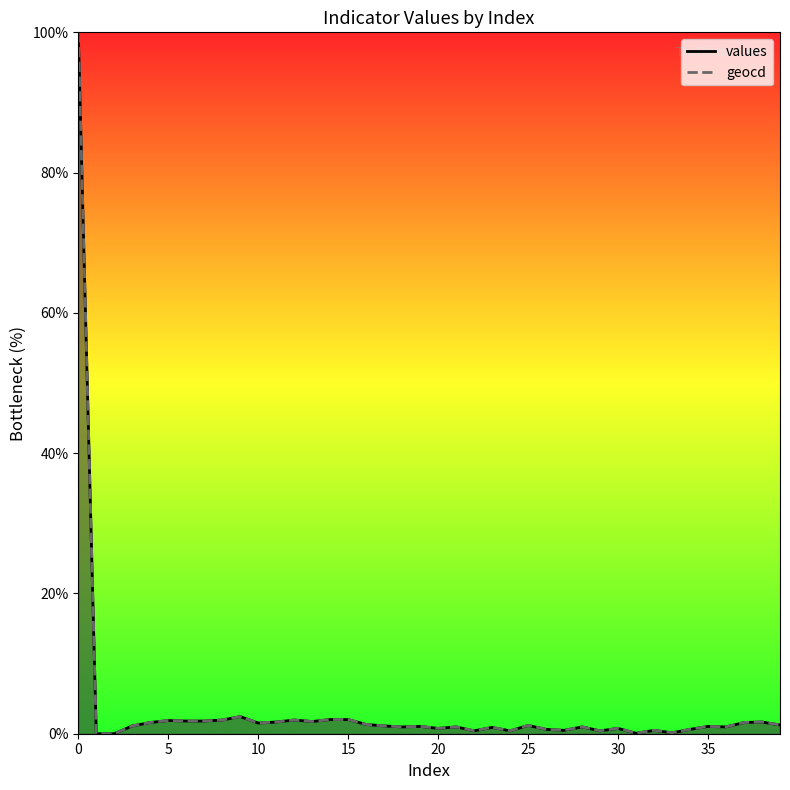

The values series shows 67.7 at 1. True or false?

False